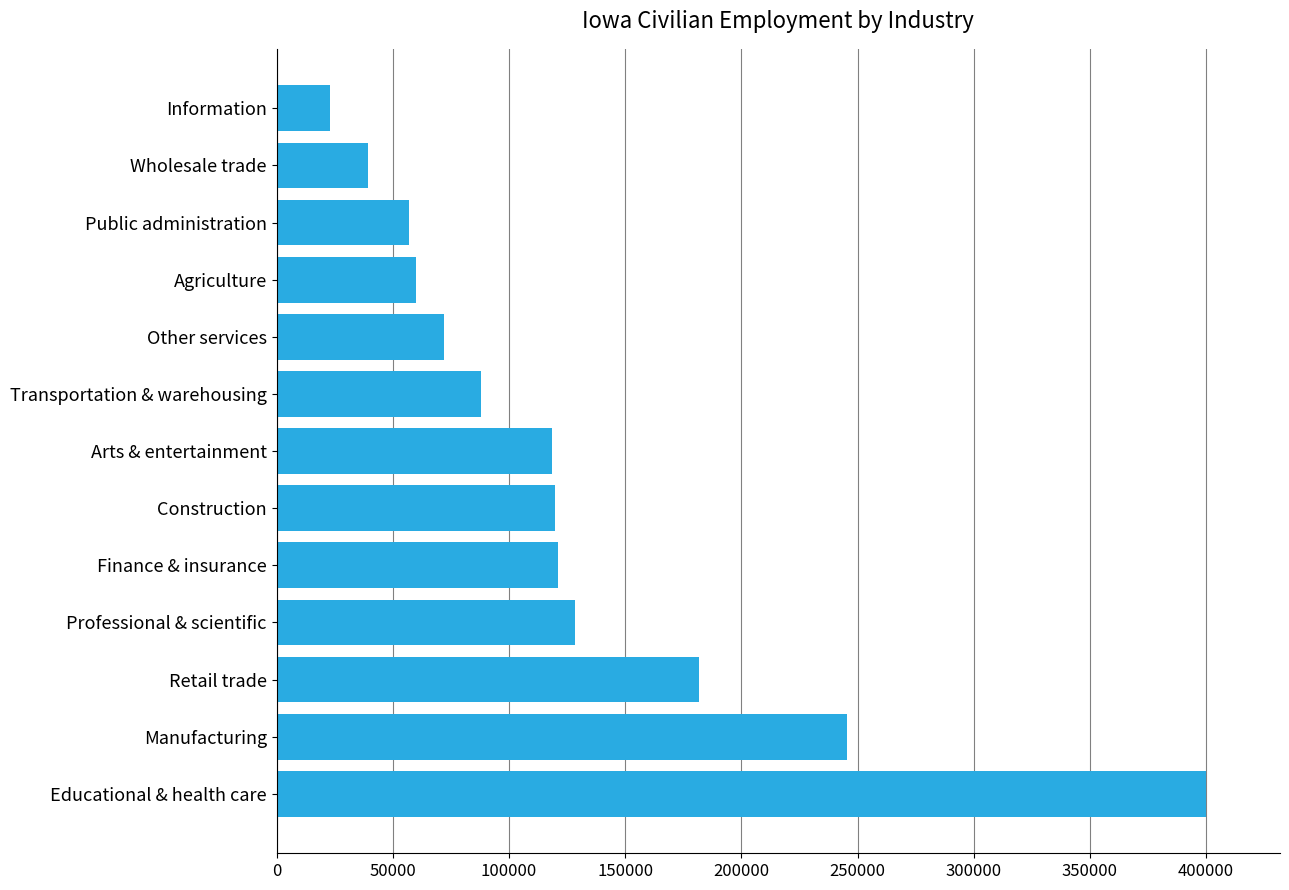

Is it true that the value at Finance & insurance is 121006?

True